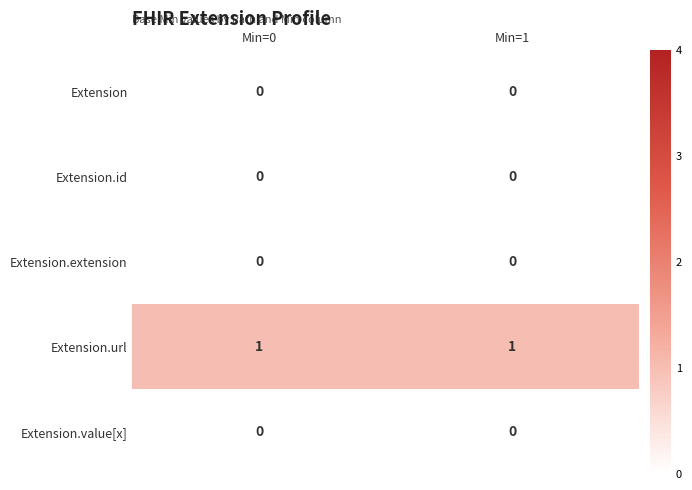

Which series has the largest total across all categories?

Extension.url